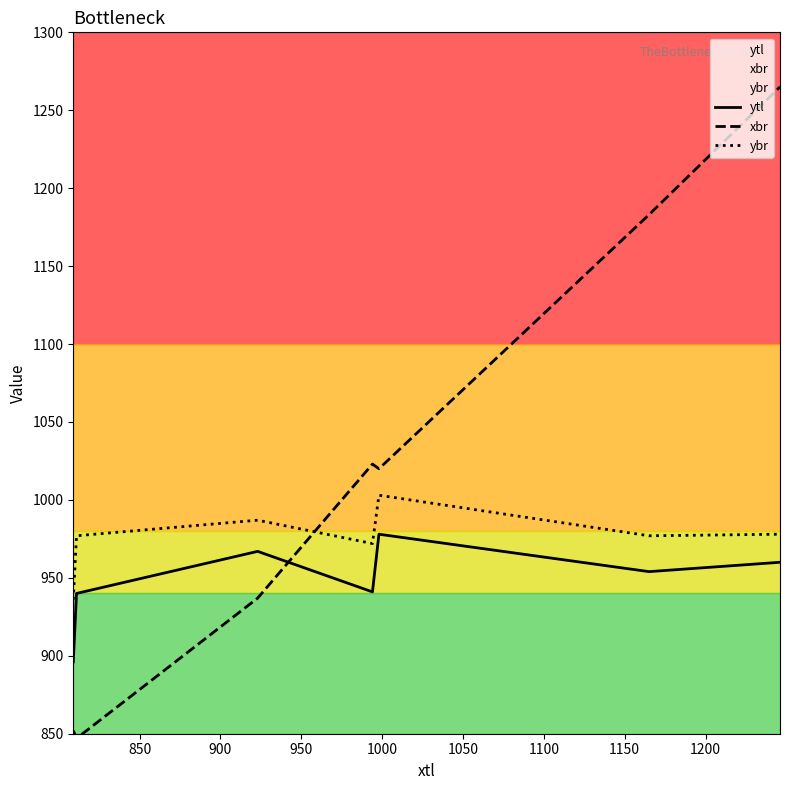

How many data points in xbr are less than 1020?

3